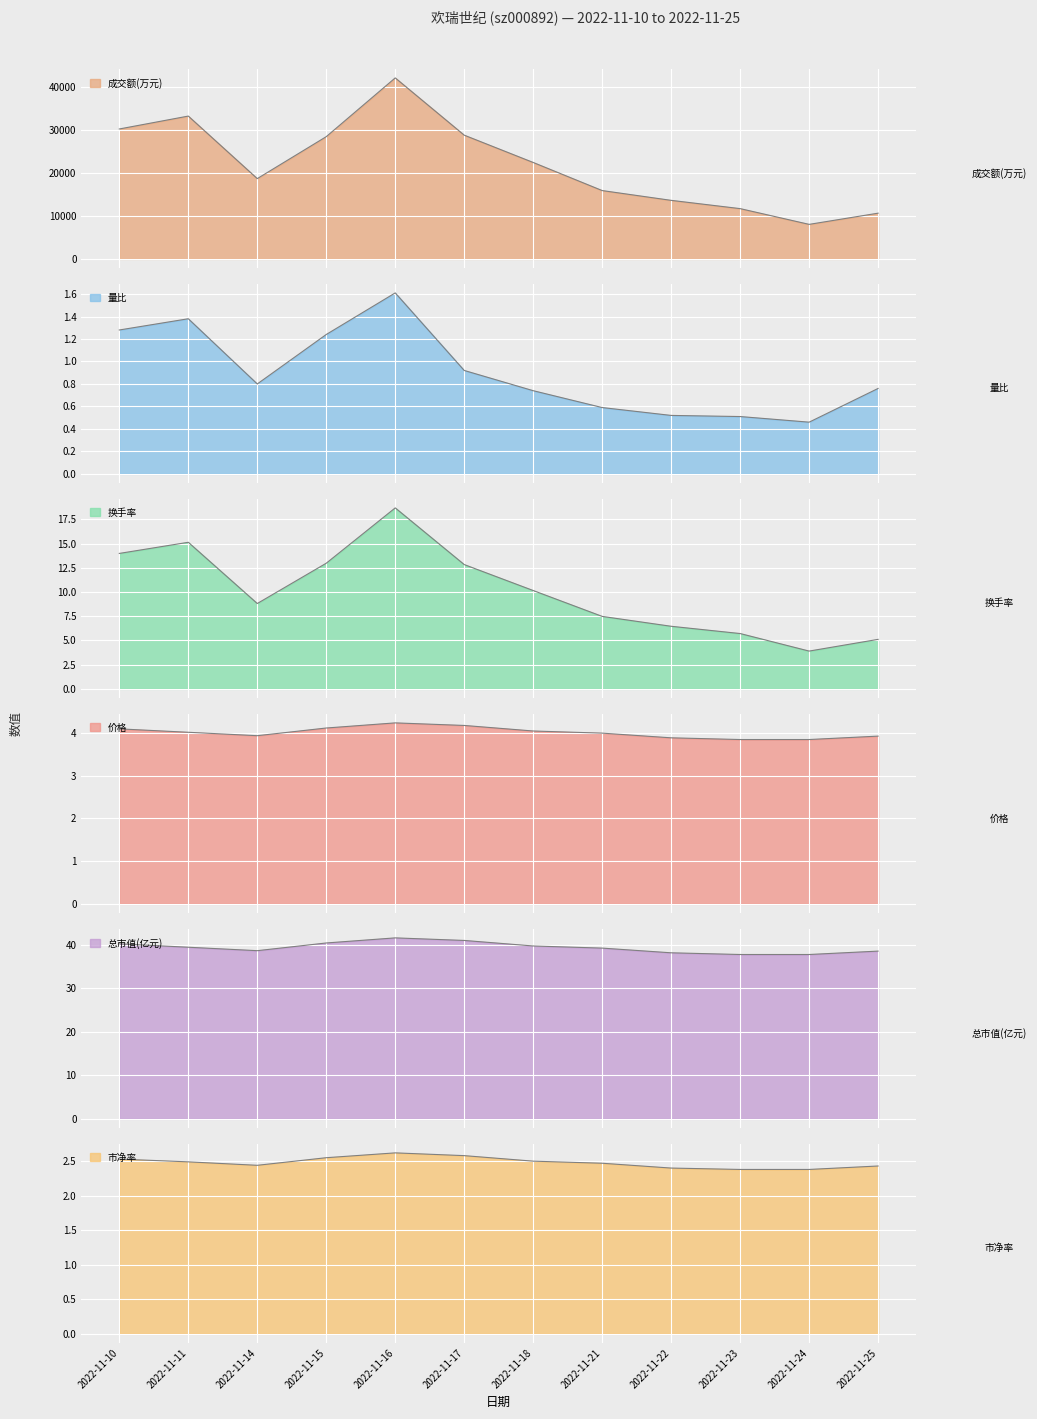

Where is the first local maximum for 成交额(万元)?

2022-11-11